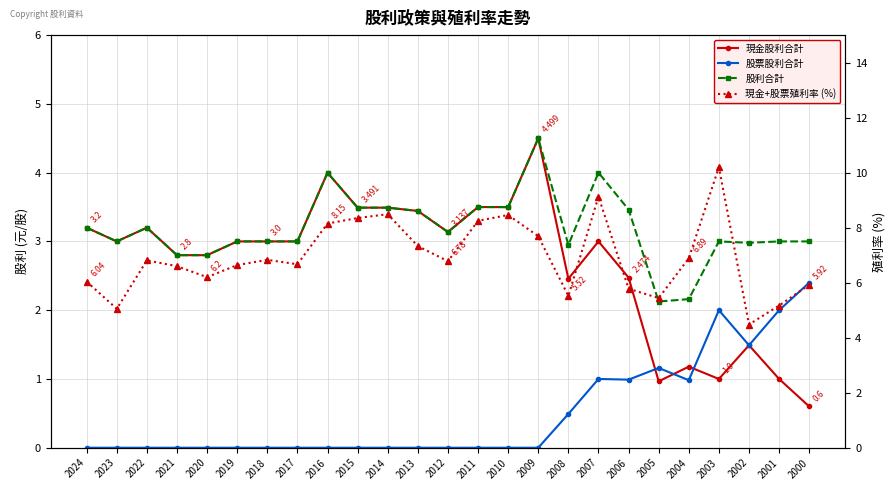

How many lines are shown in the chart?

4